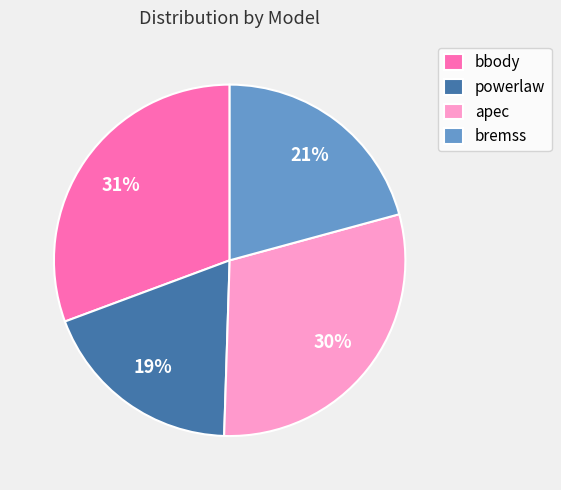

True or false: bbody accounts for 43% of the total.

False